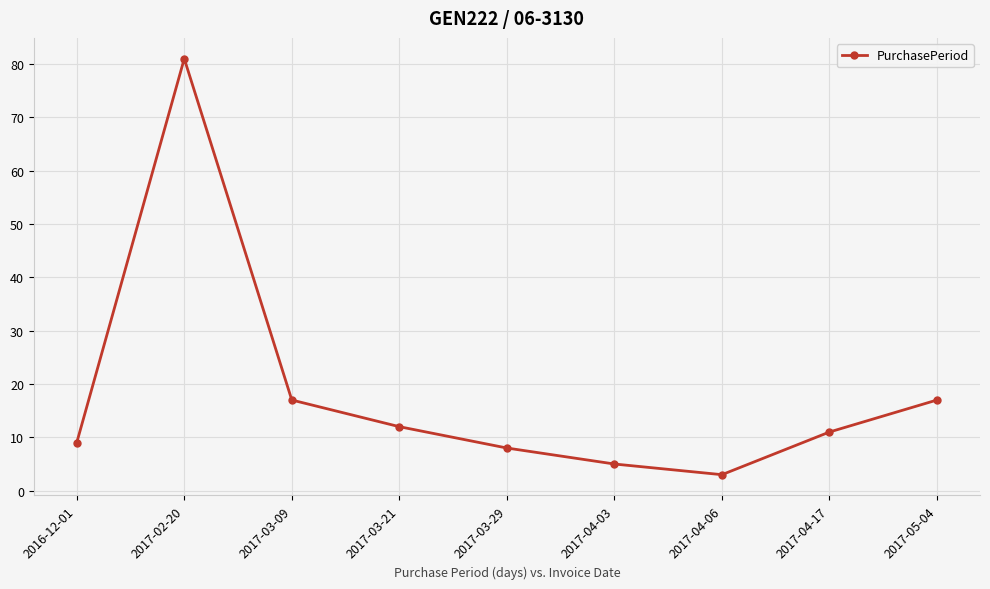

What is the sum of the values at 2017-04-17 and 2017-05-04?

28